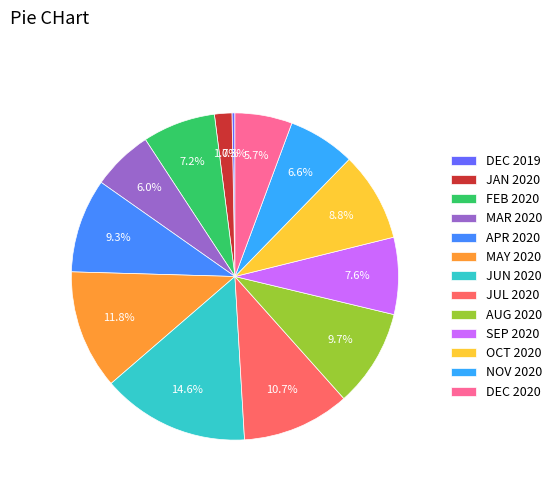

Which category has the smallest portion of the pie?

DEC 2019